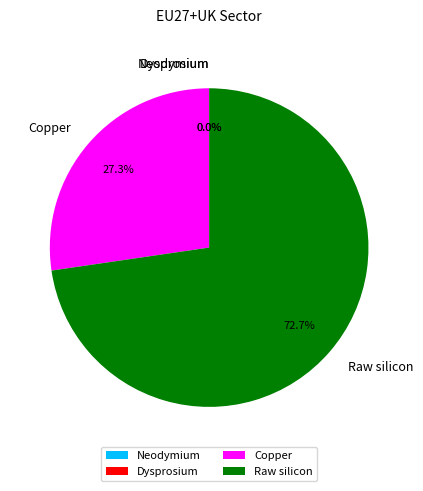

To the nearest percent, what is the average slice percentage?

25%